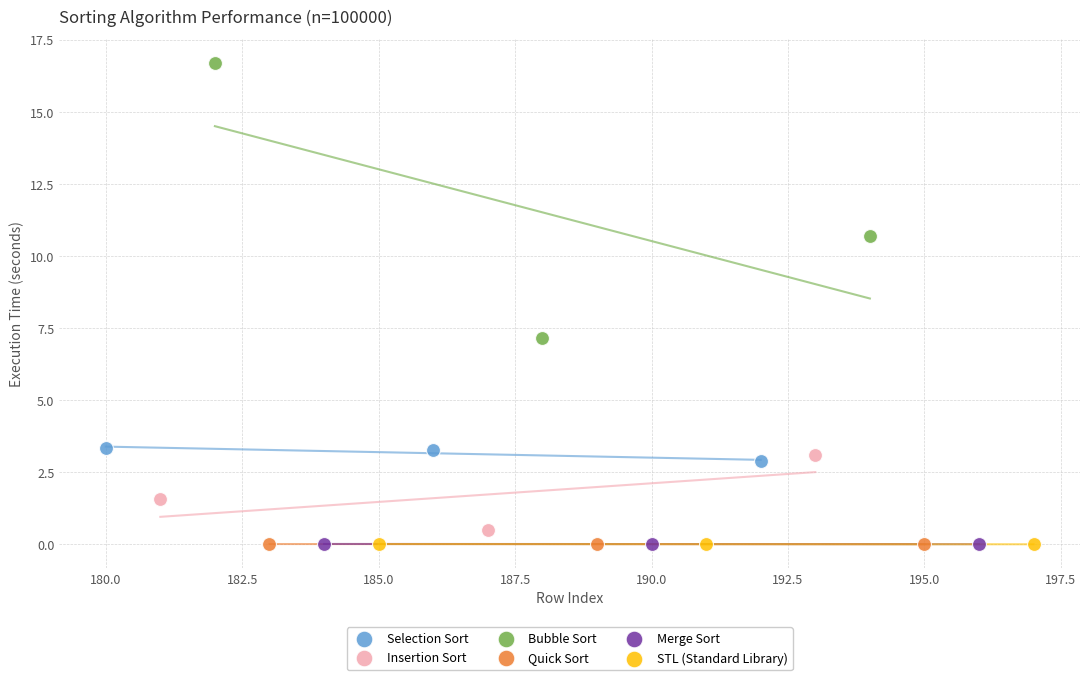

Which series has the largest Y range (max minus min)?

Bubble Sort